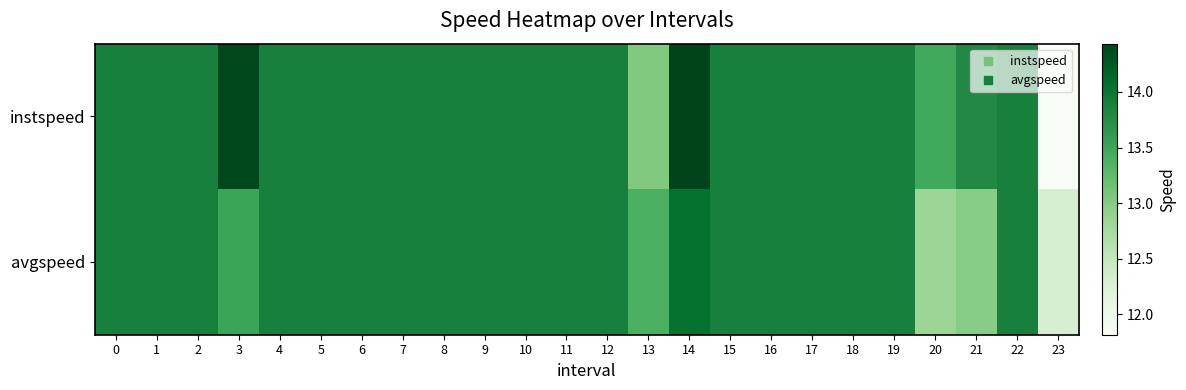

Count the number of data series in this chart.

2